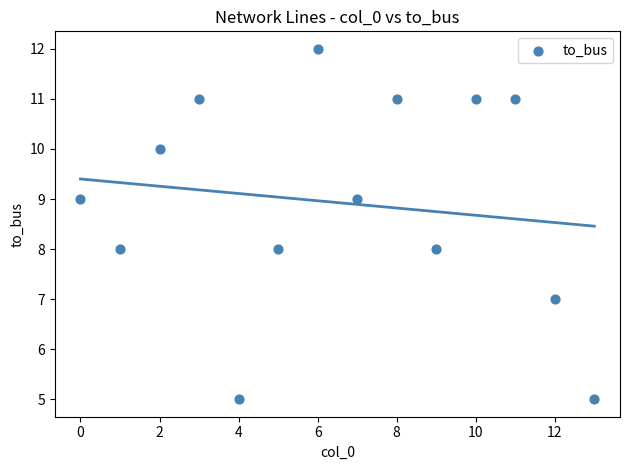

What is the range of Y values (max minus min)?

7